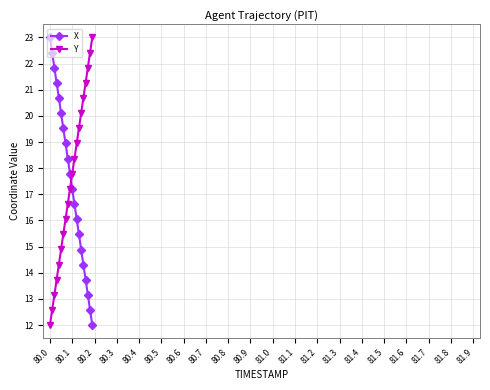

What is the average value of the Y series?

17.5